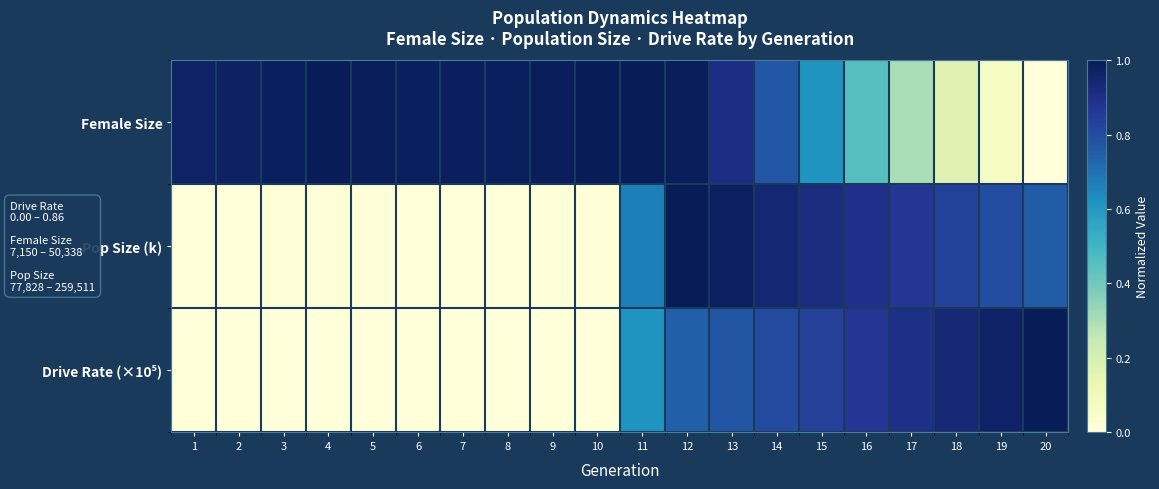

Which label corresponds to the smallest value in the chart?

20